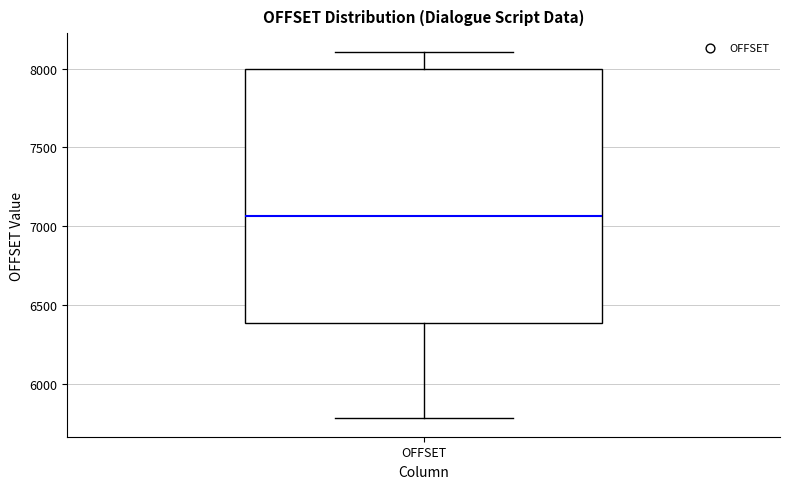

Transcribe this box plot: give where the median line is, the range the box spans, and where the two whiskers end, as read against the y-axis. The values are not printed on the chart, so give them approximately, as read against the axis.

median 7050, box 6400 to 8000, whiskers 5800 to 8100